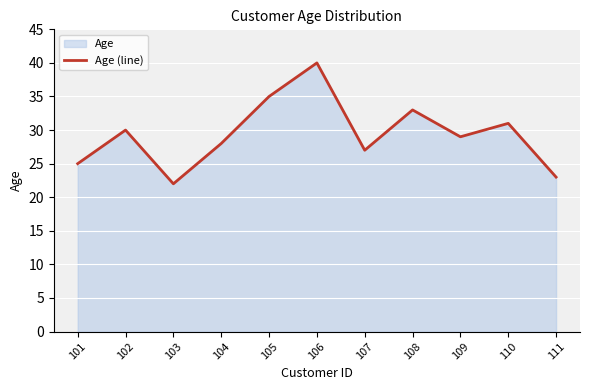

List the labels in order of value, largest first.

106, 105, 108, 110, 102, 109, 104, 107, 101, 111, 103